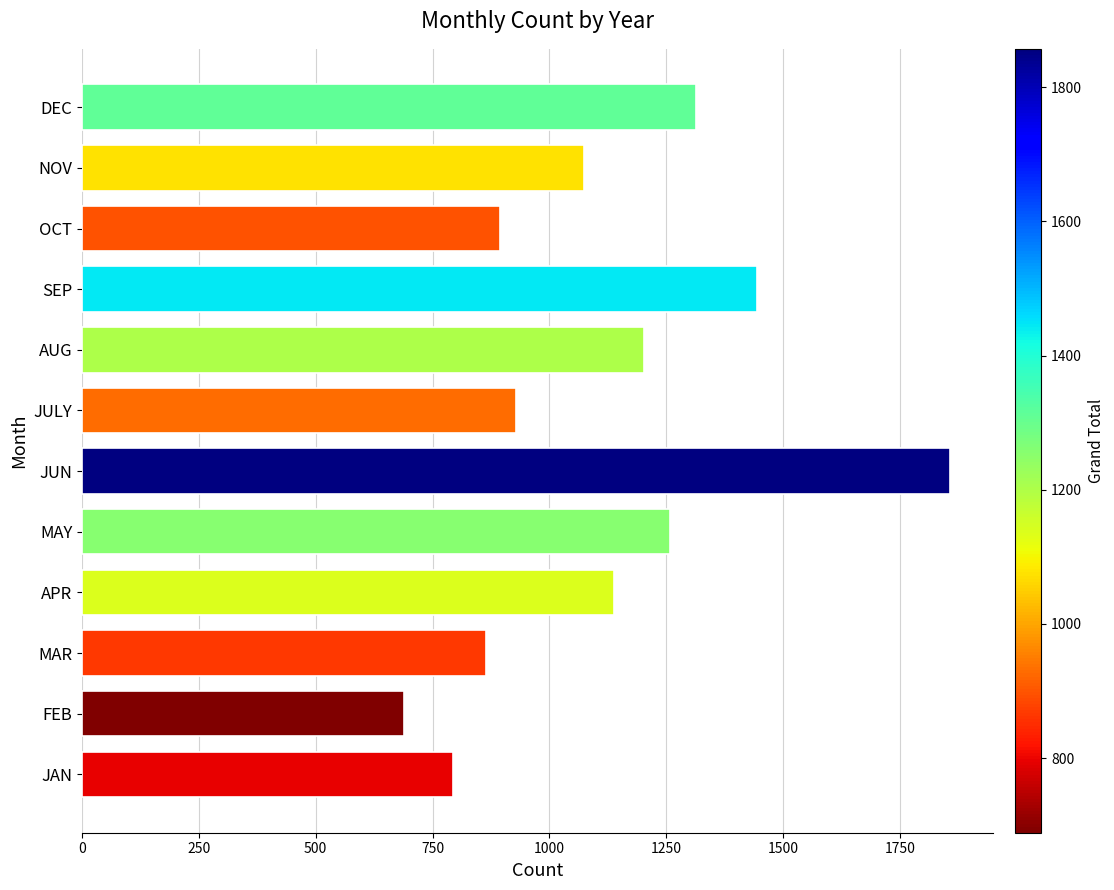

How many bars are there in total?

12